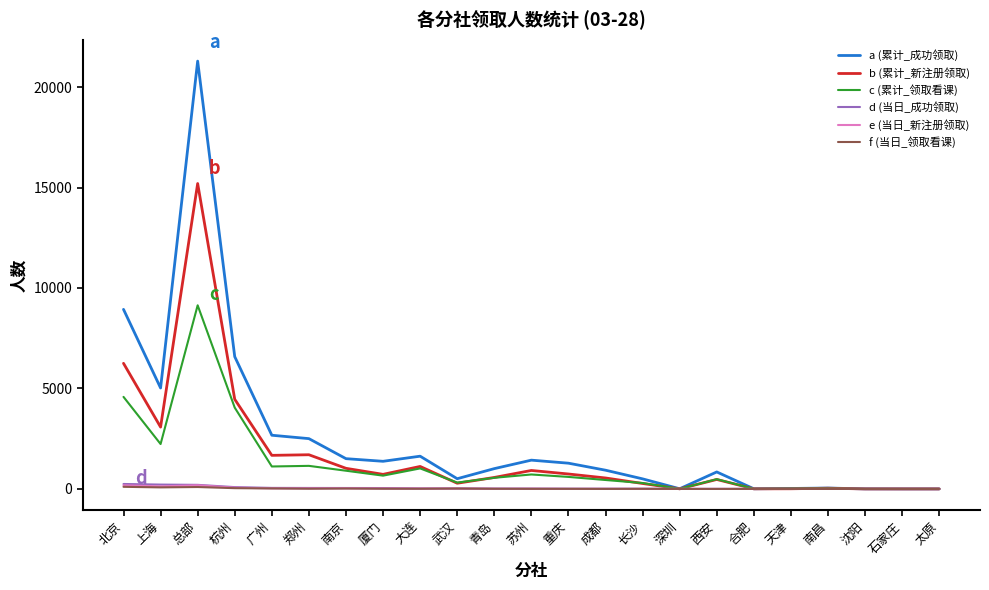

Which series has the widest spread of values?

a (累计_成功领取)